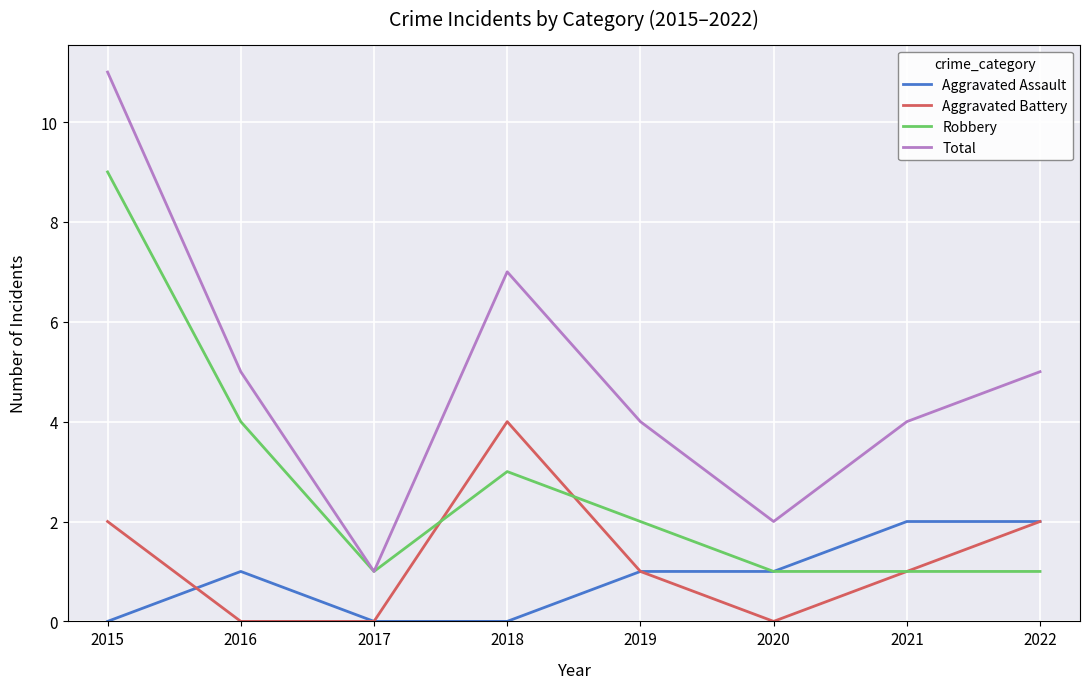

At which category does the chart reach its peak across all series?

2015